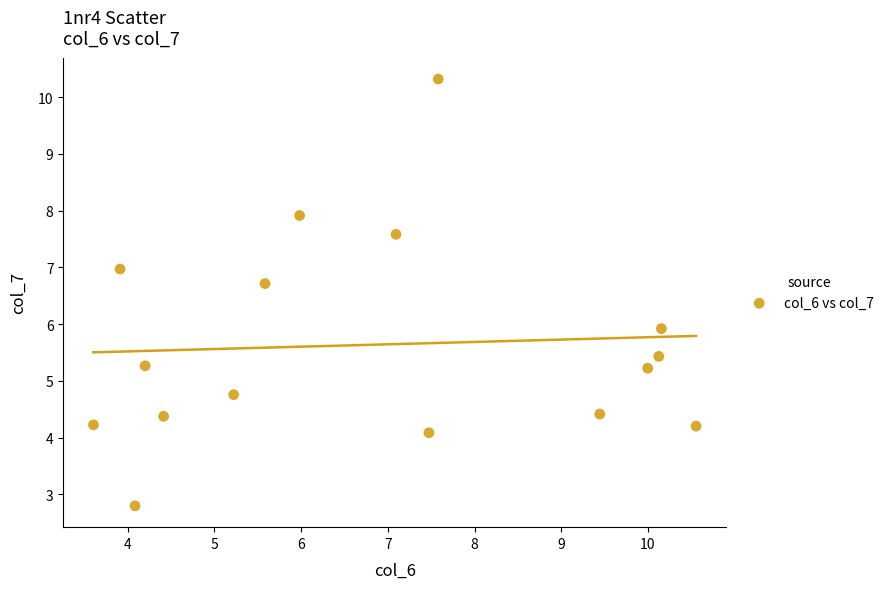

What is the range of Y values (max minus min)?

7.5